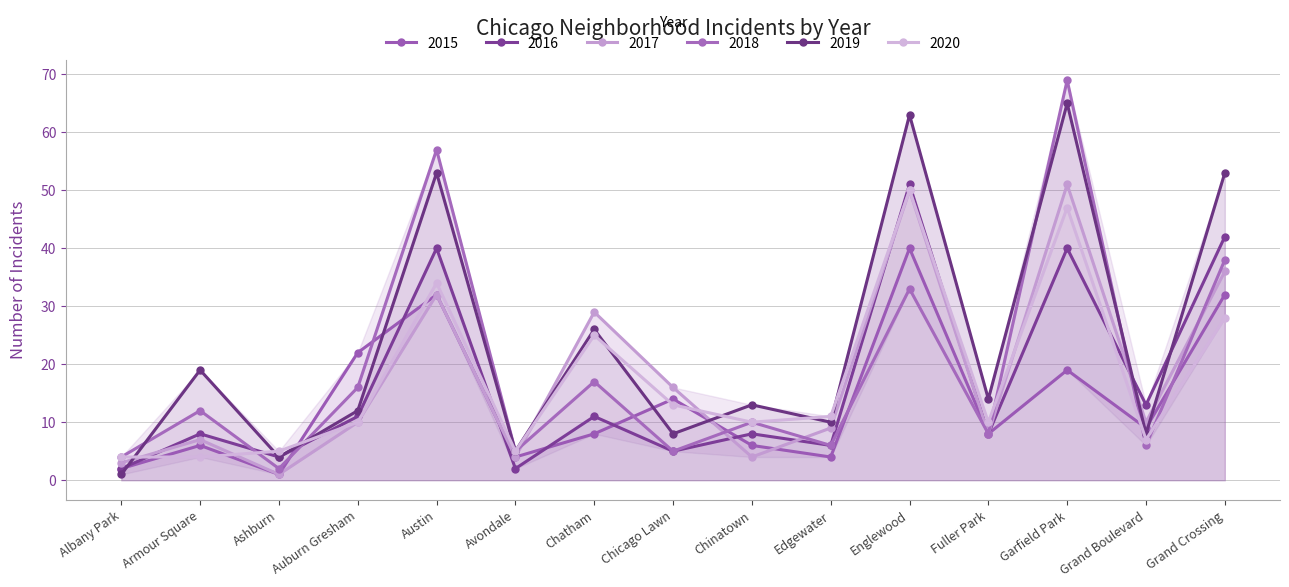

What is the average value of the 2018 series?

19